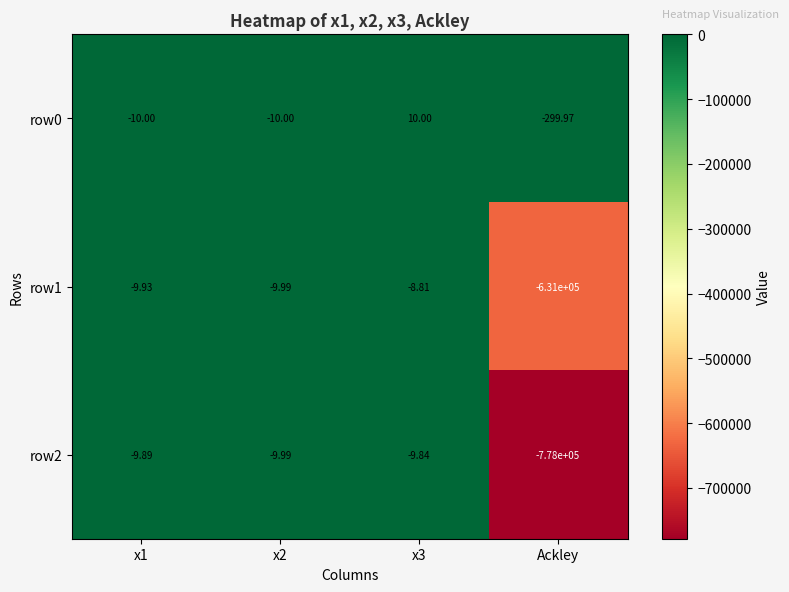

Is the value of row1 at Ackley greater than the value of row2 at Ackley?

Yes